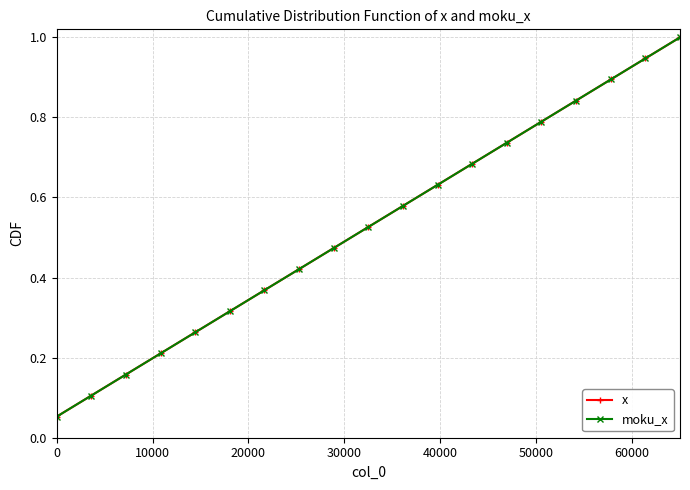

Is this an area chart (filled region under the line)?

No